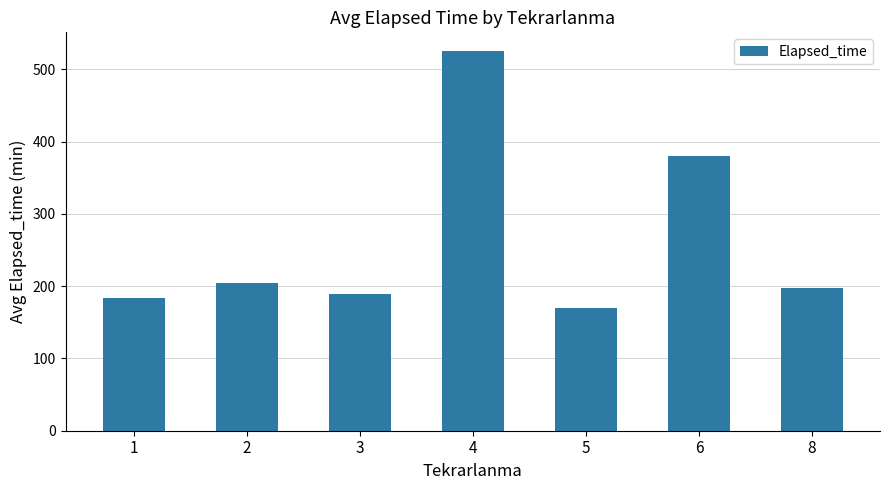

What is the value of the 2nd bar from the left?

205.0